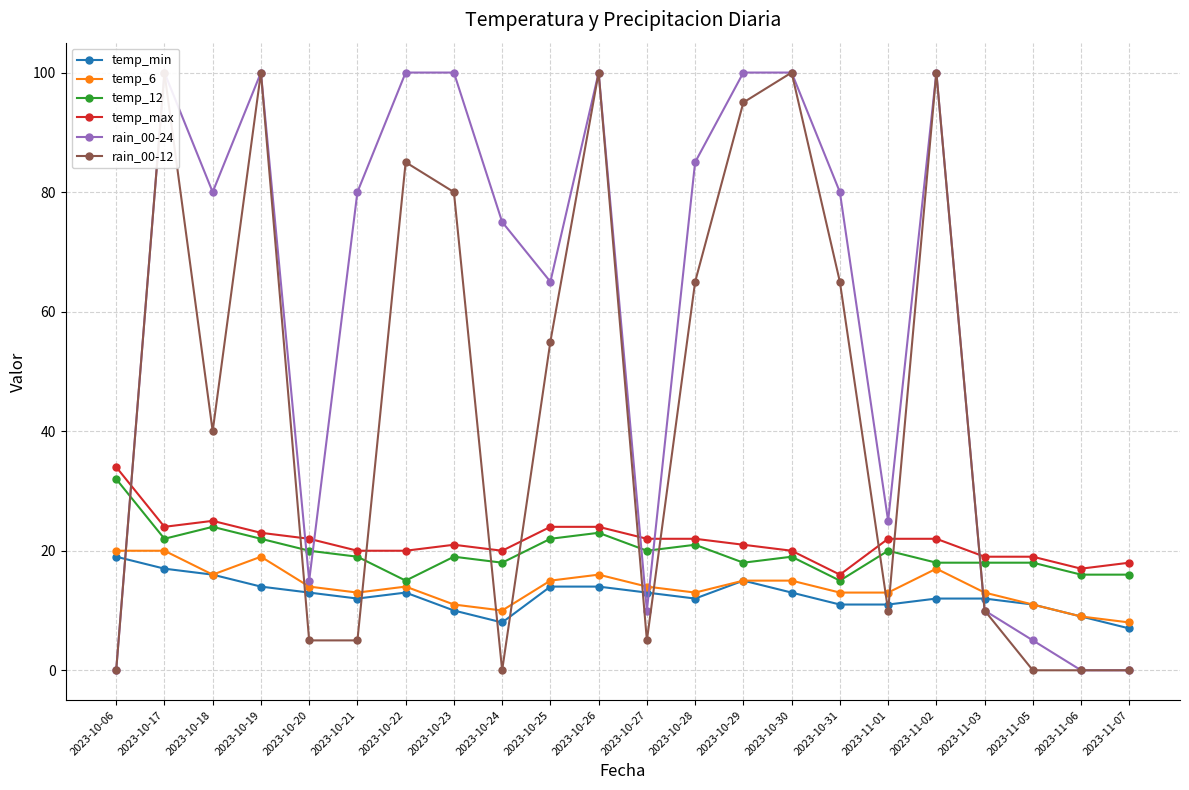

The value of rain_00-24 at 2023-10-29 is 100. True or false?

True